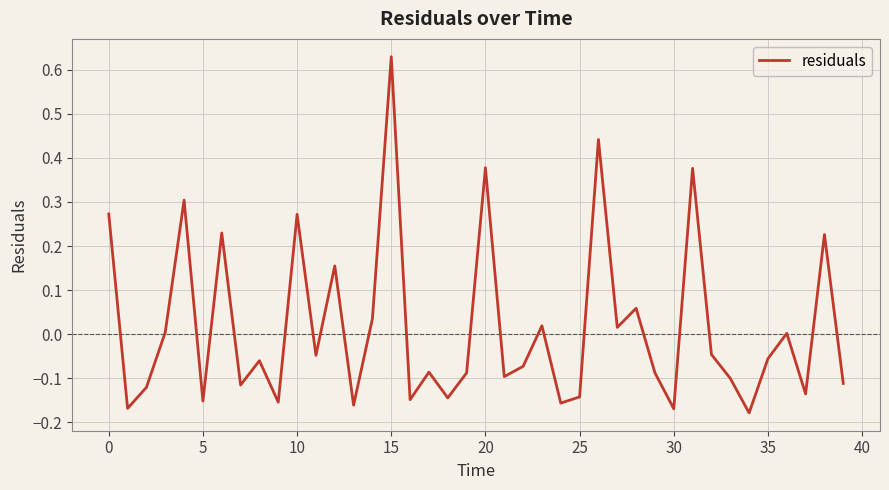

What is the difference between the maximum and minimum values?

0.8